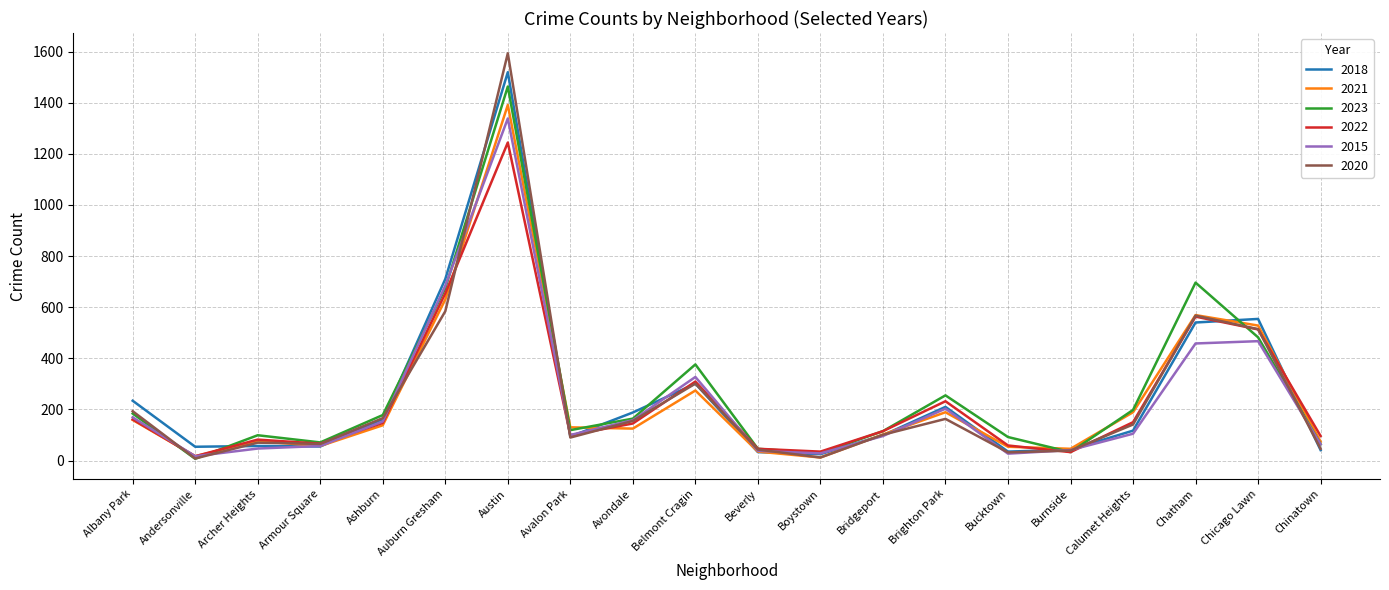

At how many categories does at least one series exceed 1310?

1